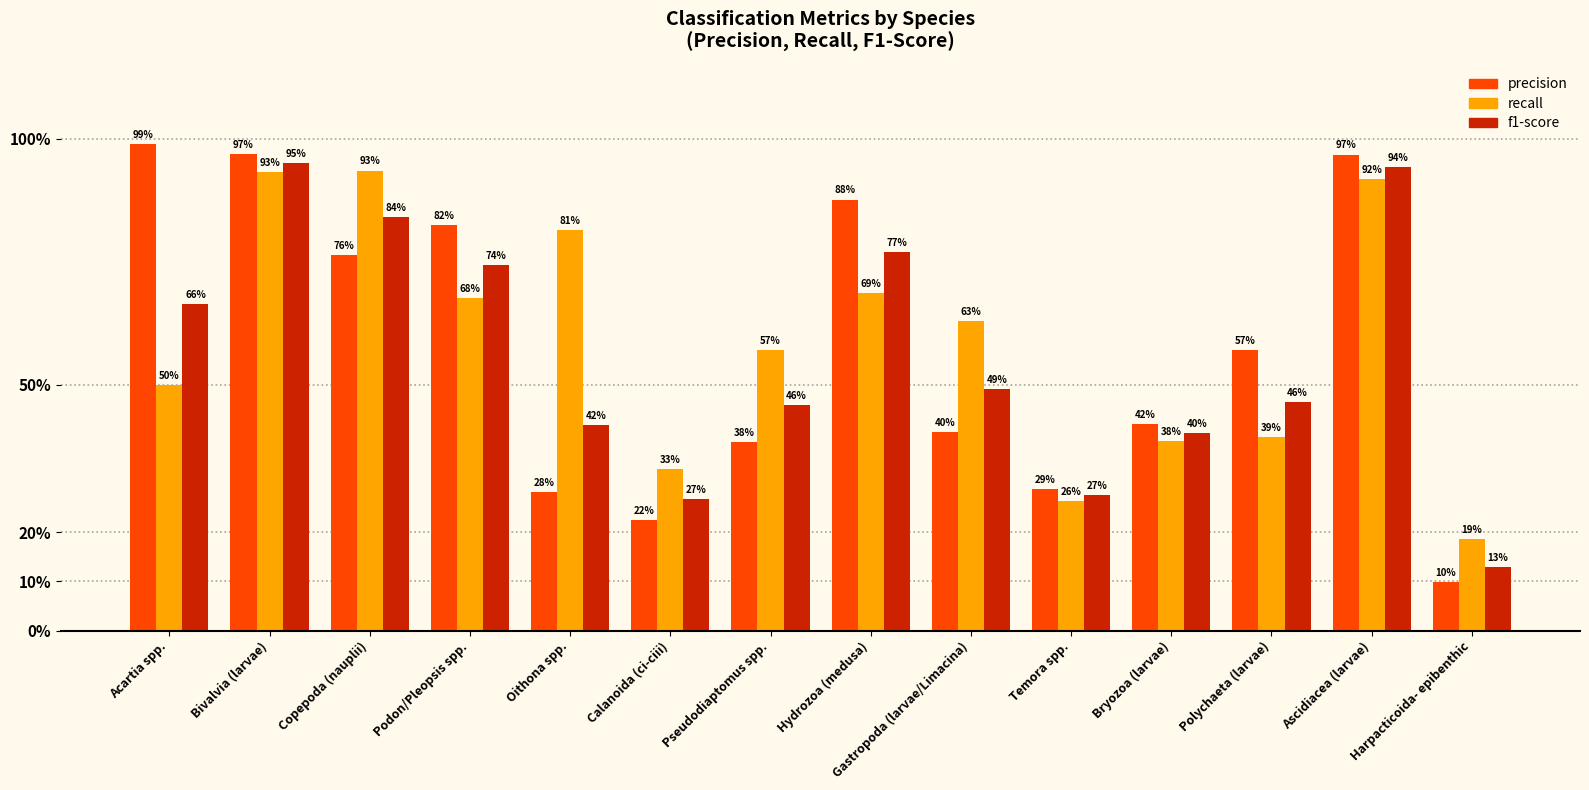

Does the chart contain stacked bars?

No